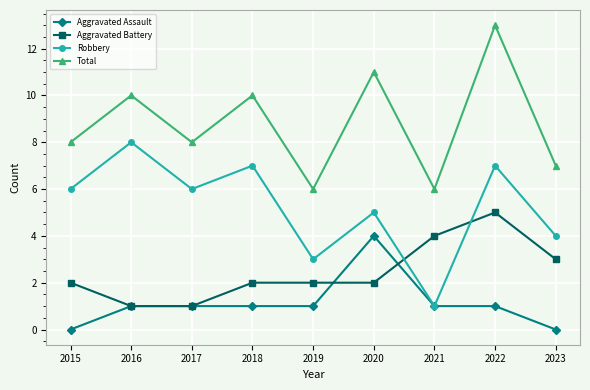

What is the difference between the Robbery values at 2017 and 2022?

1